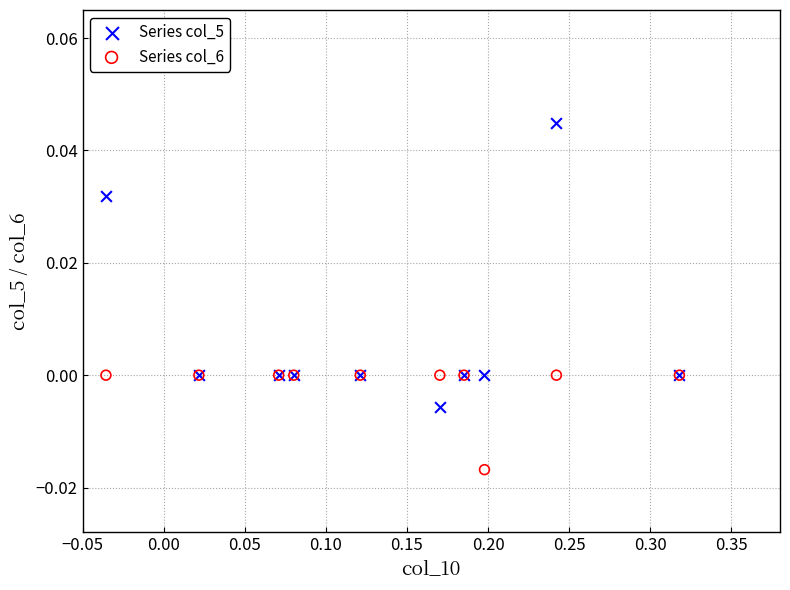

Which series reaches the minimum Y coordinate?

Series col_6